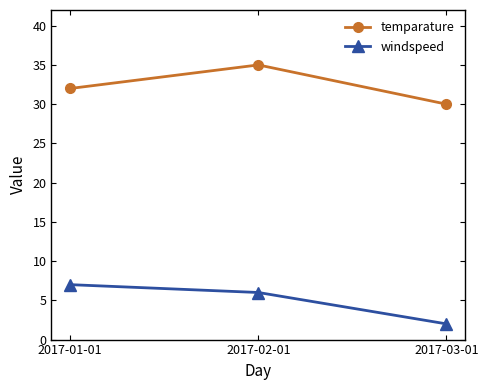

What is the label of the 3rd point from the left?

2017-03-01